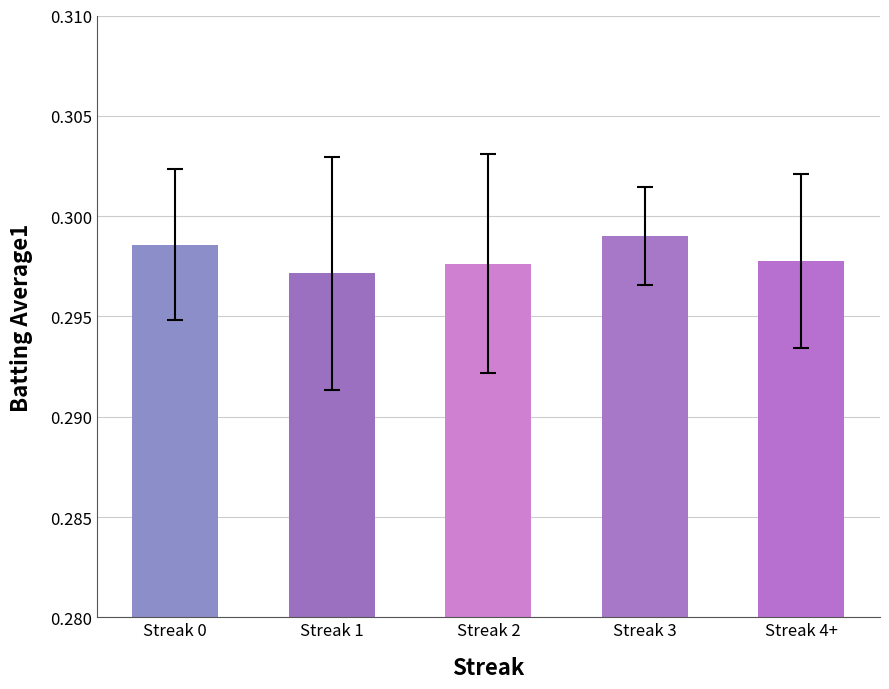

The chart shows a value of 0.2 at Streak 2. True or false?

False